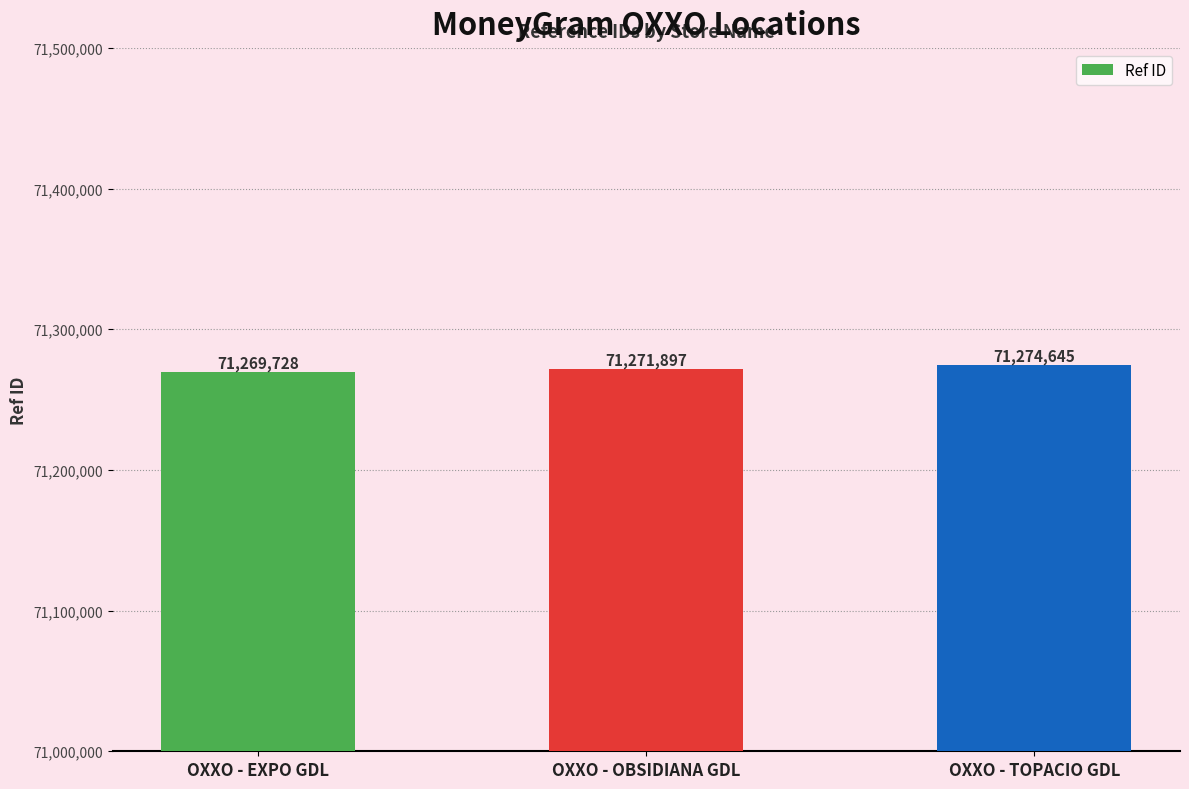

Reading right to left, list all the values displayed in this chart.

OXXO - TOPACIO GDL=71274645	OXXO - OBSIDIANA GDL=71271897	OXXO - EXPO GDL=71269728